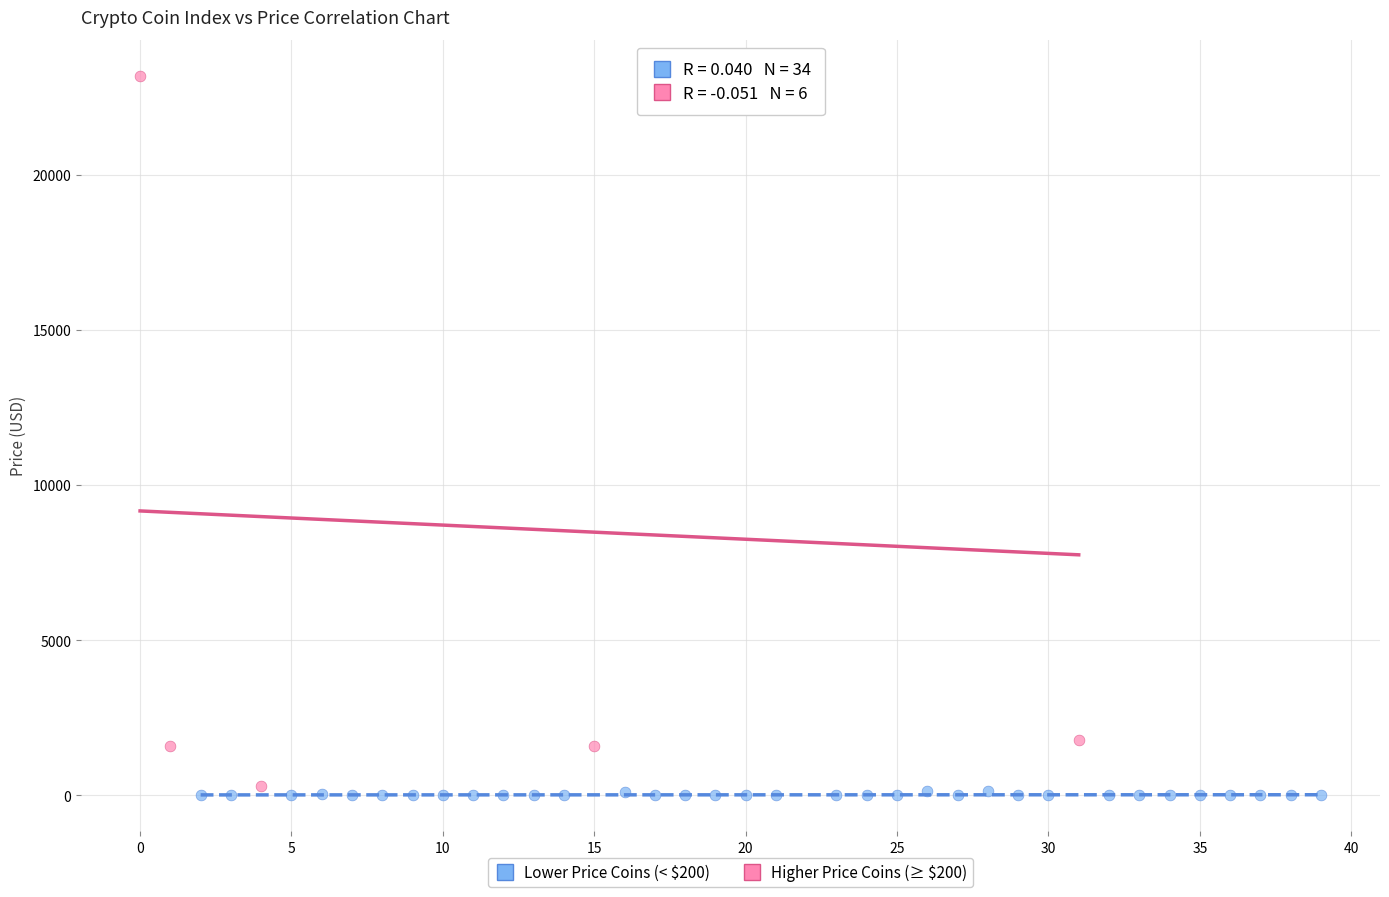

Which series reaches the maximum Y coordinate?

Higher Price Coins (≥ $200)